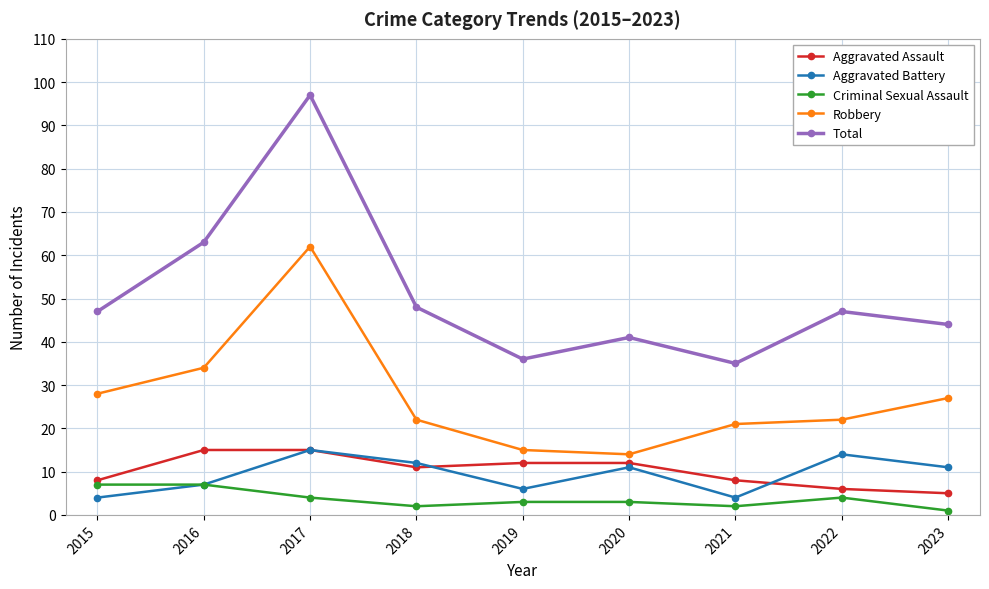

Reading left to right, transcribe all the data shown in this chart.

Aggravated Assault: 8	15	15	11	12	12	8	6	5
Aggravated Battery: 4	7	15	12	6	11	4	14	11
Criminal Sexual Assault: 7	7	4	2	3	3	2	4	1
Robbery: 28	34	62	22	15	14	21	22	27
Total: 47	63	97	48	36	41	35	47	44